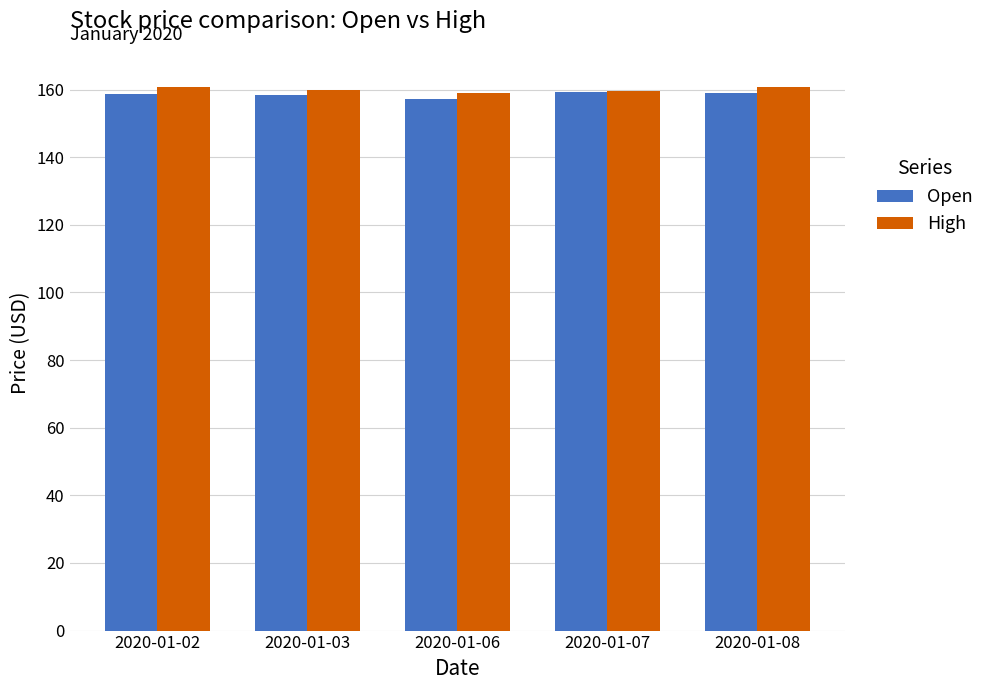

What is the value of the Open bar at the 2nd from the left?

158.3